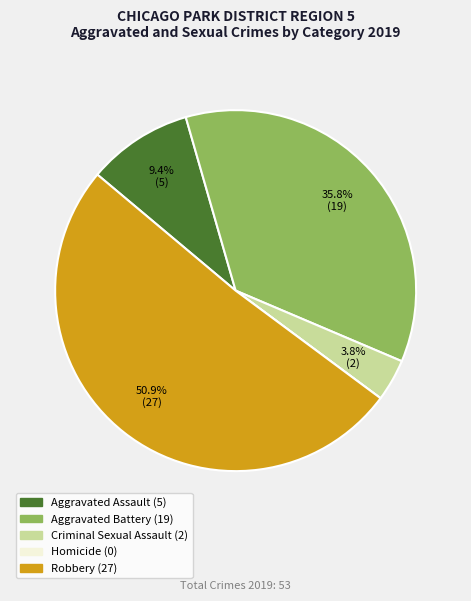

What is the ratio of the value at Aggravated Assault to the value at Aggravated Battery?

0.3